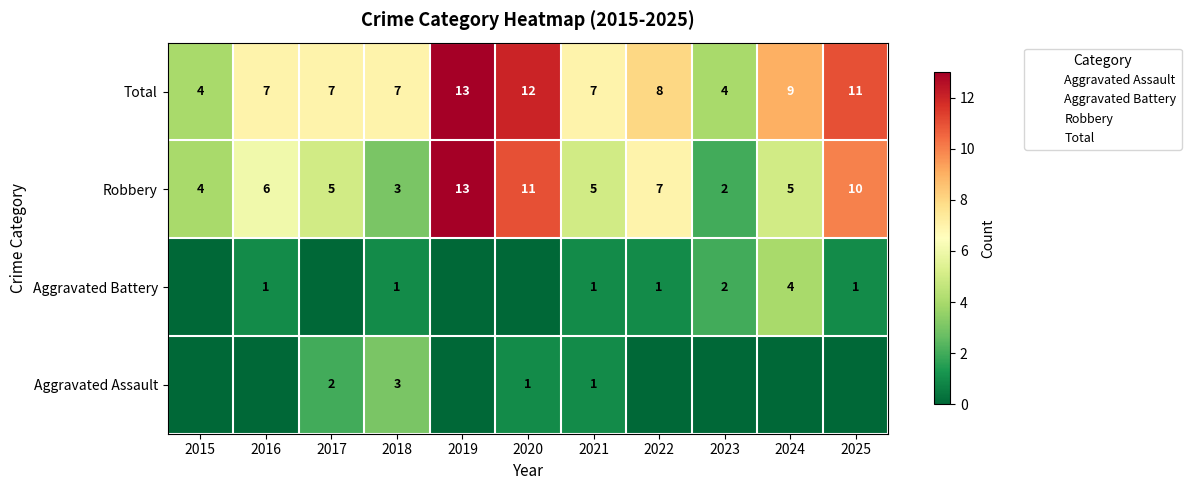

What is the greatest value displayed?

13